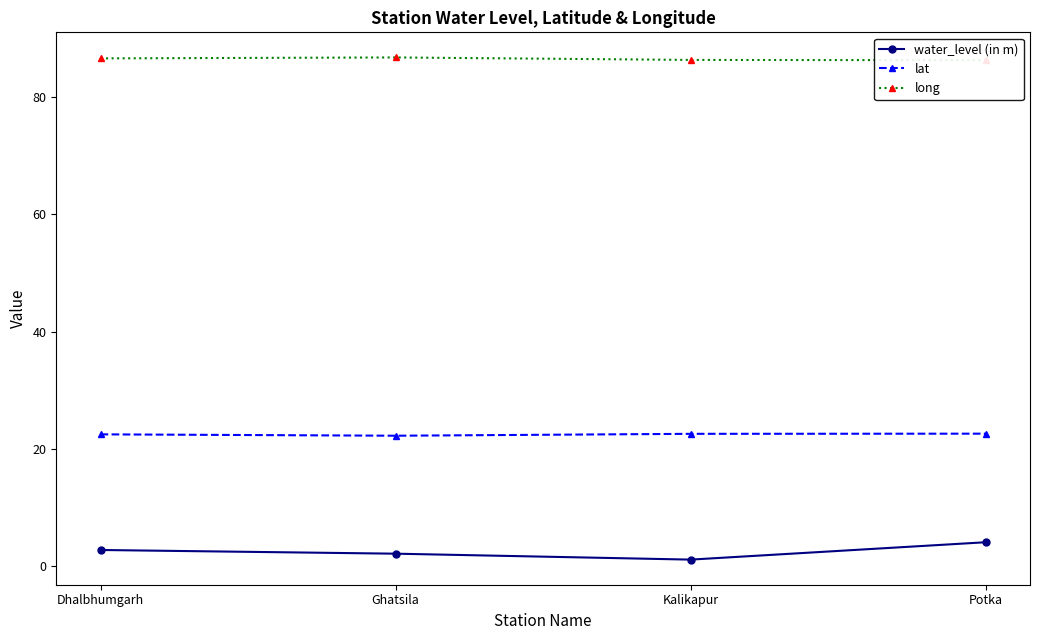

Reading left to right, list all the values displayed in this chart.

water_level (in m): Dhalbhumgarh=2.8	Ghatsila=2.2	Kalikapur=1.2	Potka=4.1
lat: Dhalbhumgarh=22.5	Ghatsila=22.3	Kalikapur=22.6	Potka=22.6
long: Dhalbhumgarh=86.6	Ghatsila=86.7	Kalikapur=86.3	Potka=86.2